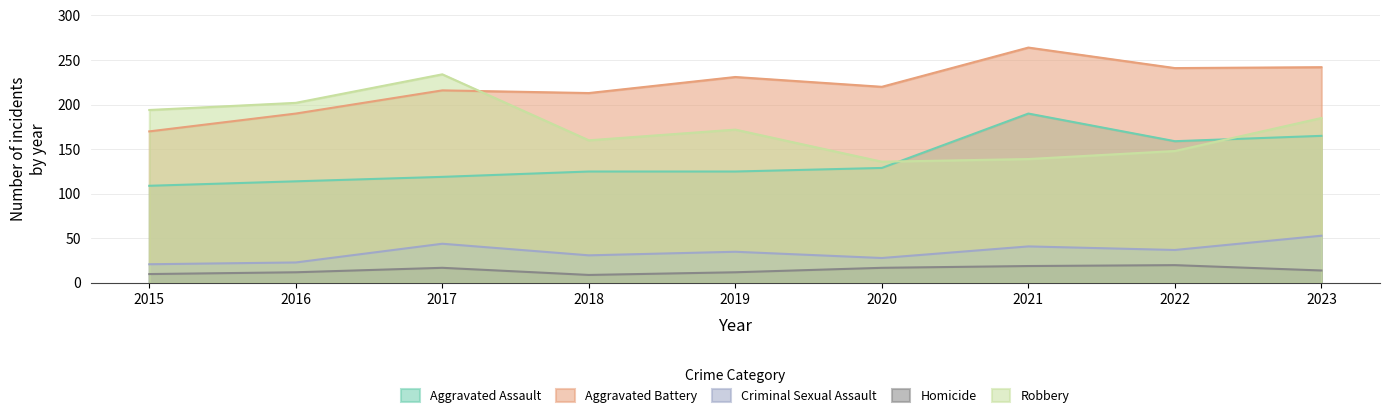

True or false: Homicide and Aggravated Battery intersect in this chart.

False